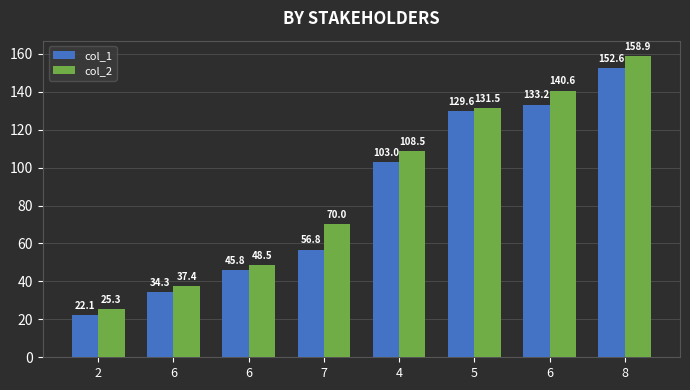

What is the label of the 1st bar from the right?

8